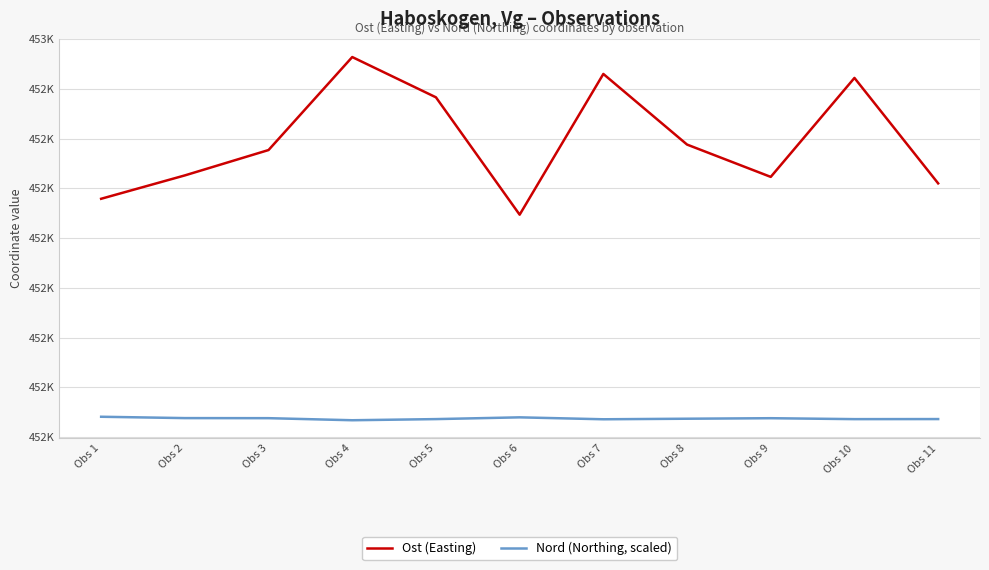

True or false: Ost (Easting) and Nord (Northing, scaled) cross at least once.

False